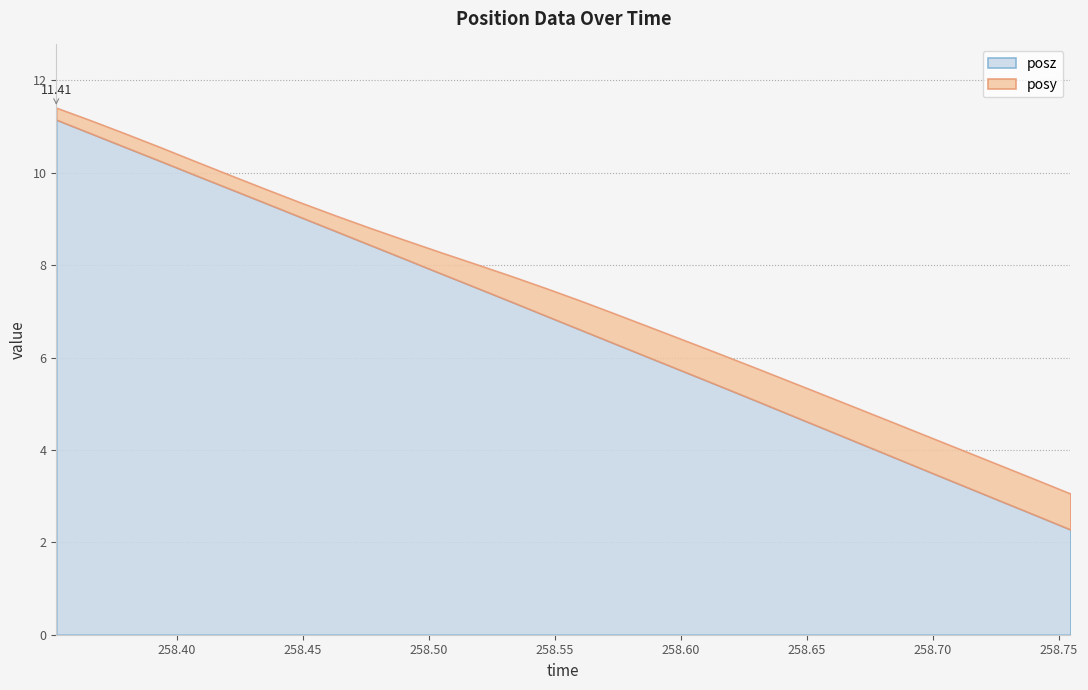

What position from the left is 258.3936?

4